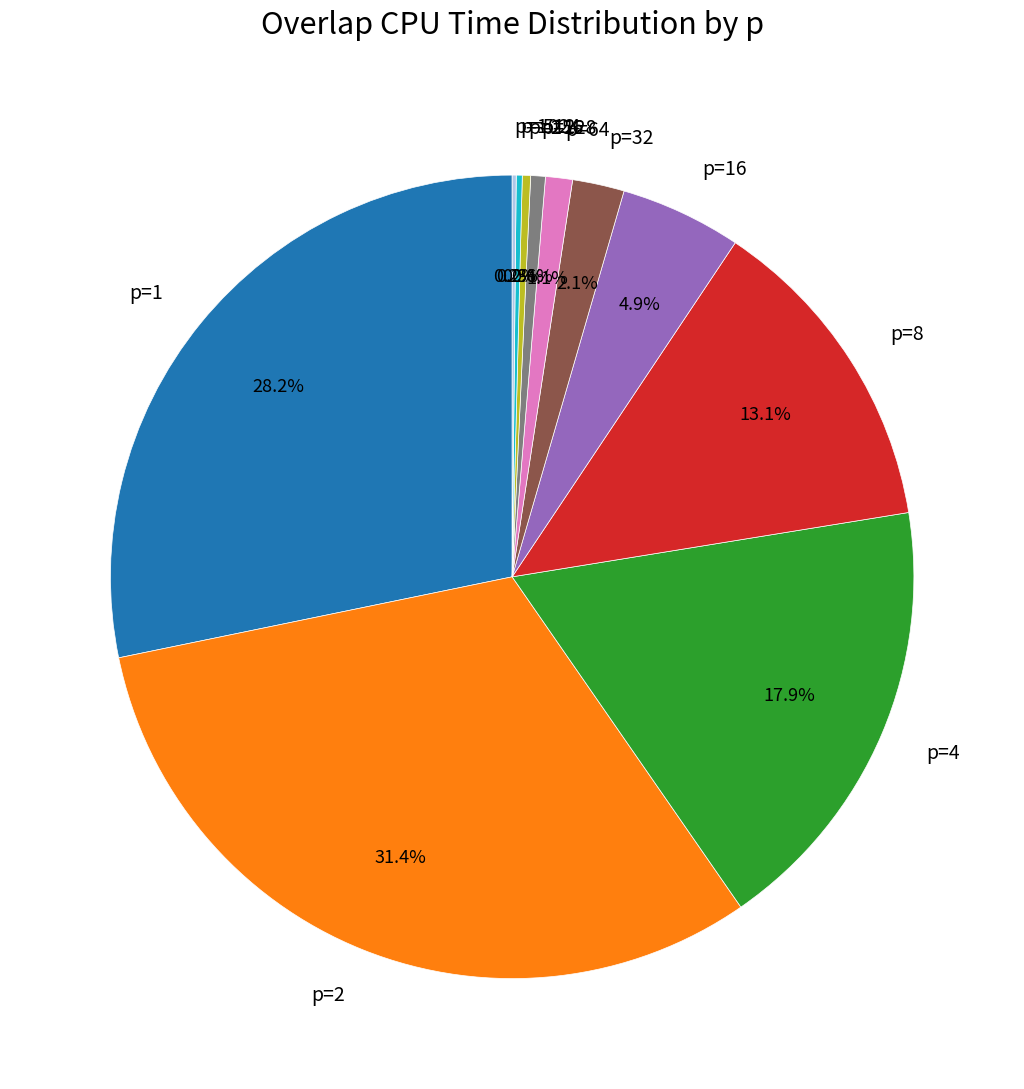

Is there any slice that represents more than half of the pie?

No